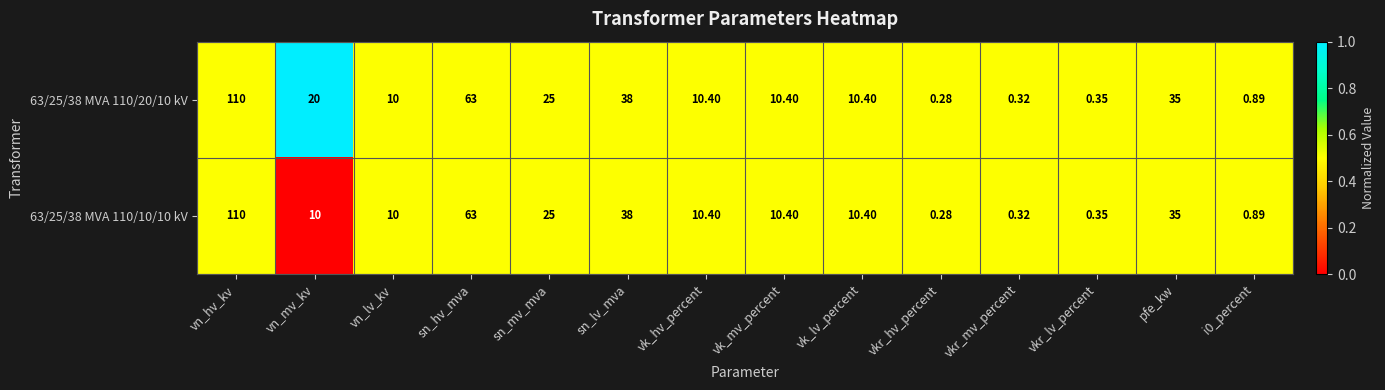

Which label corresponds to the largest value in the chart?

vn_hv_kv